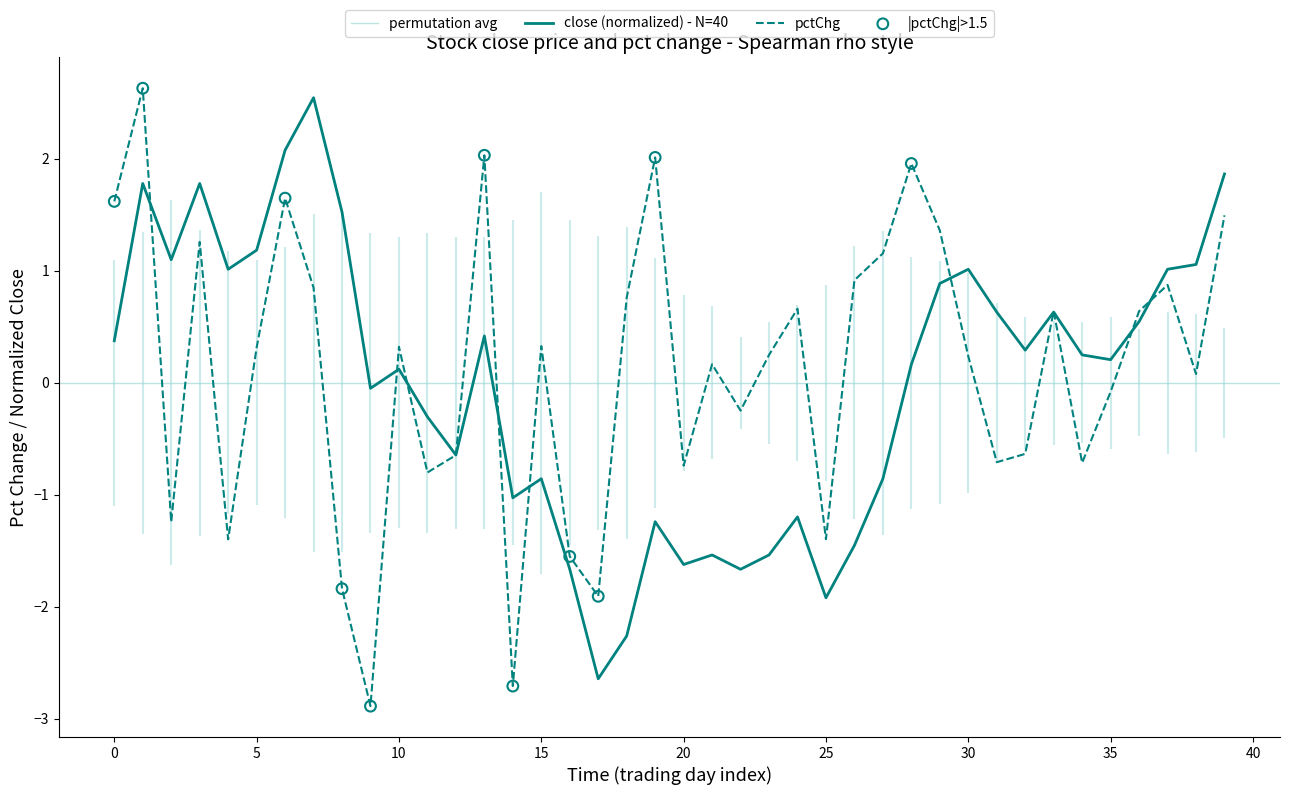

Which series has the largest total across all categories?

pctChg